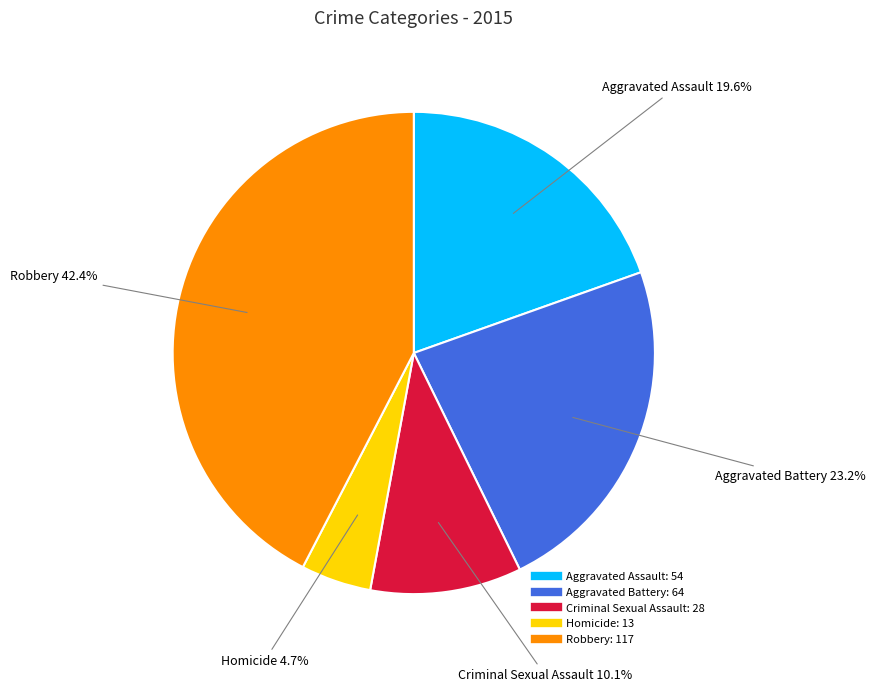

What percentage do Homicide and Aggravated Battery together represent?

27.9%